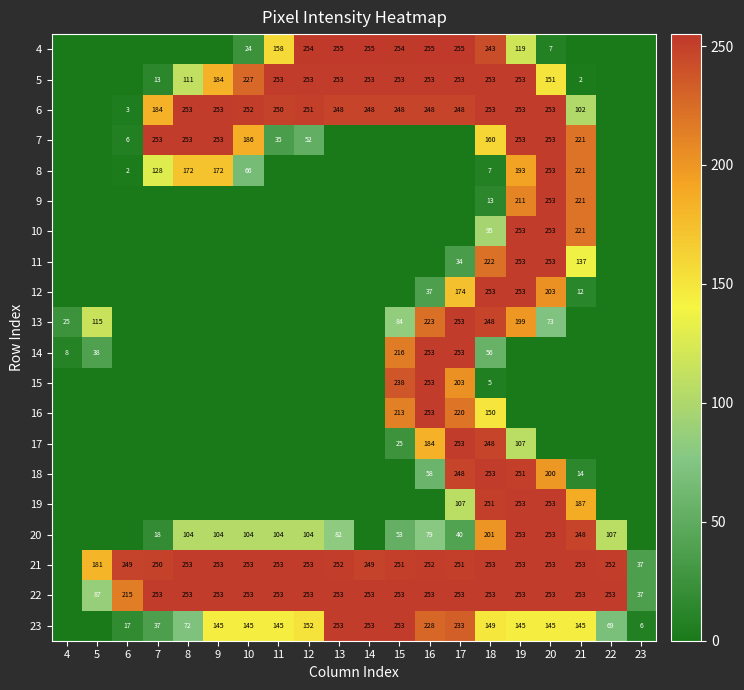

The 6 series shows 62 at 9. True or false?

False